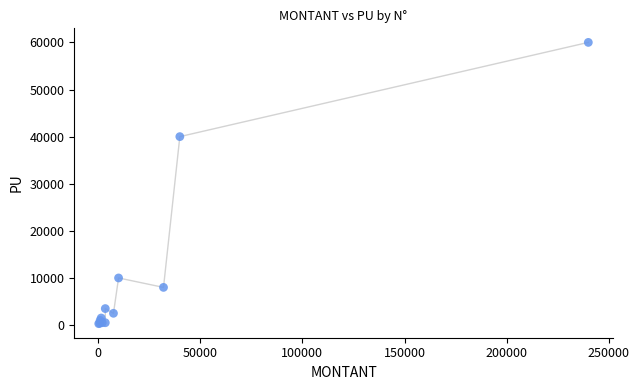

What Y value in the scatter plot is closest to 30150?

40000